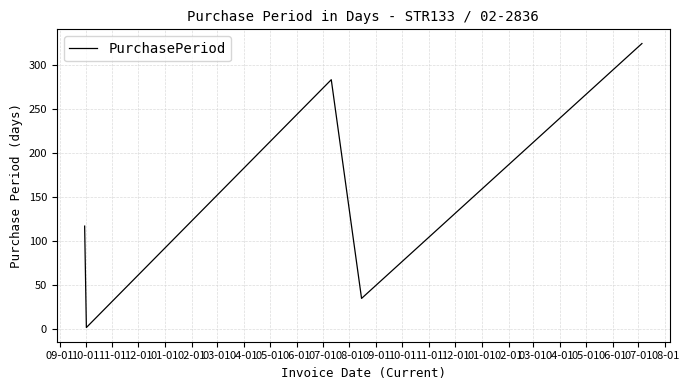

How many interior local peaks (higher than both neighbors) does the data have?

1